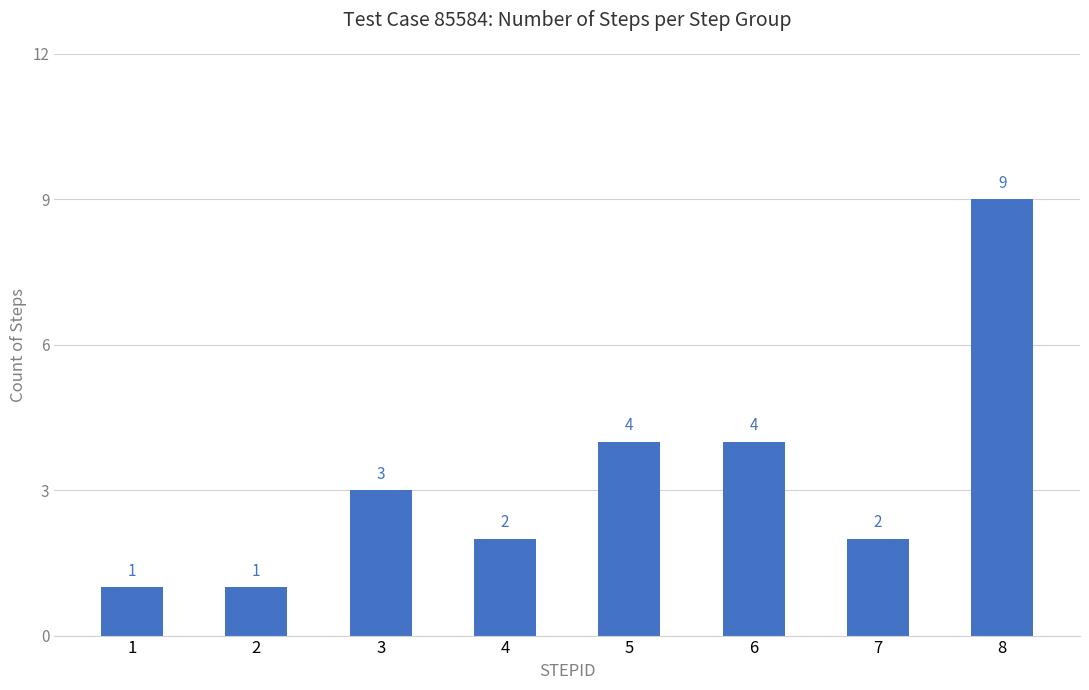

Reading left to right, transcribe all the data shown in this chart.

1=1	2=1	3=3	4=2	5=4	6=4	7=2	8=9